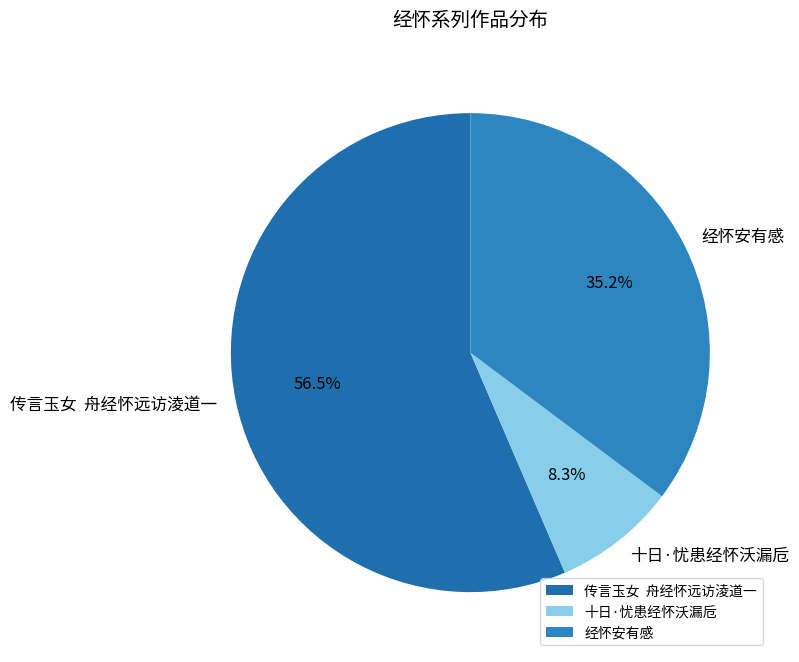

What is the total percentage of 十日·忧患经怀沃漏卮 and 传言玉女 舟经怀远访淩道一?

64.8%